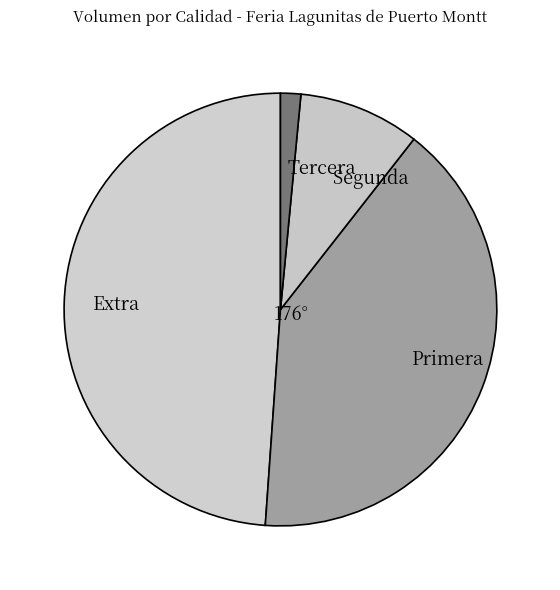

What is the largest slice in the pie chart?

Extra